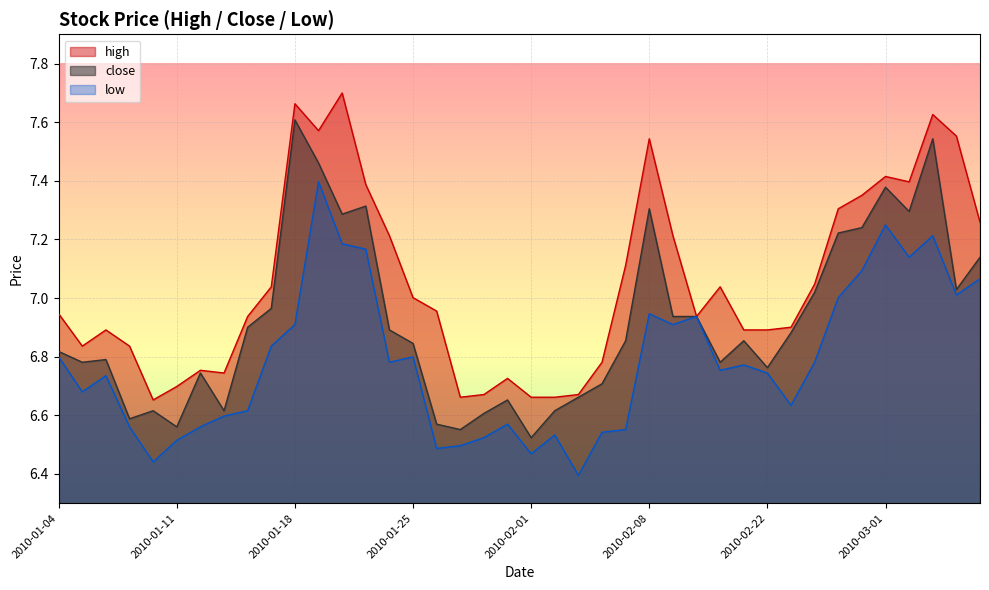

At which category is the sum across all series the highest?

2010-01-19